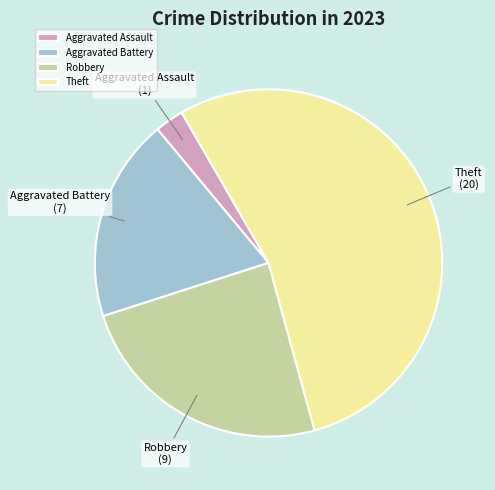

Is it true that Theft is 54% of the pie?

True